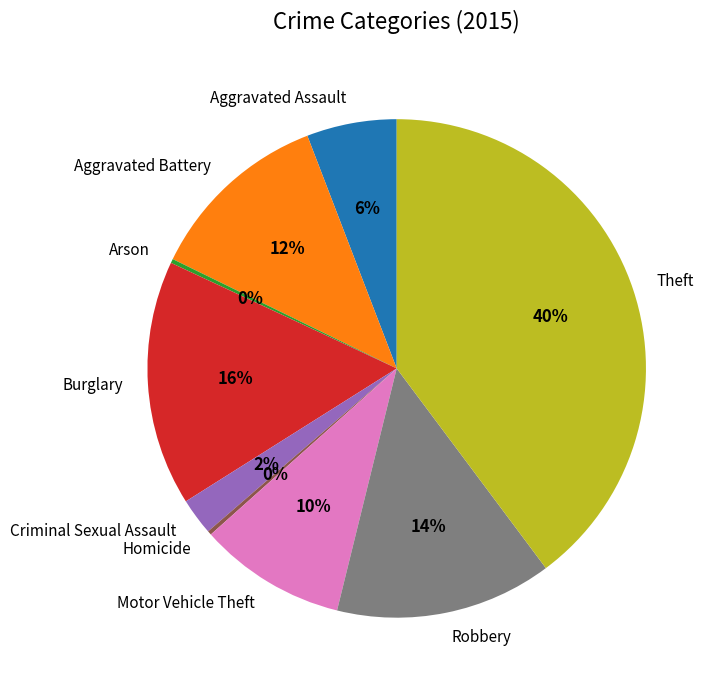

To the nearest percent, what is the average slice percentage?

11%